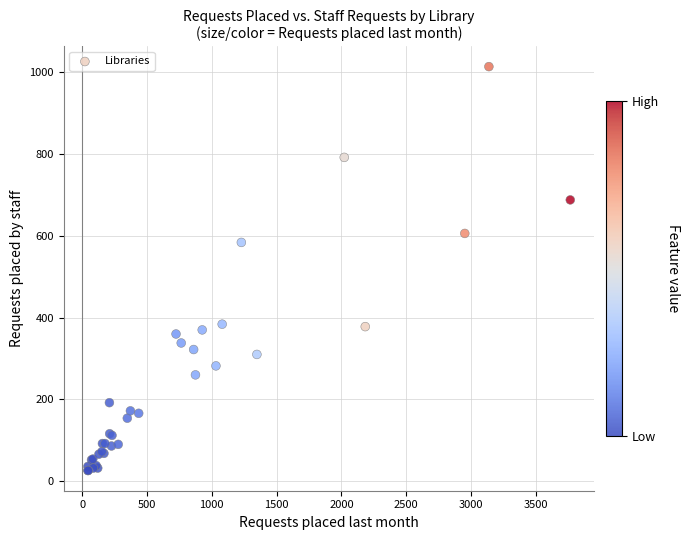

What Y value in the scatter plot is closest to 520?

584